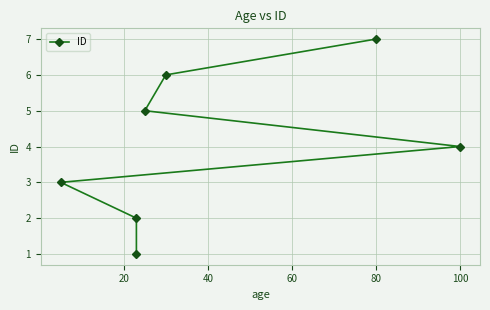

Count the values in the range 2 to 6.

5